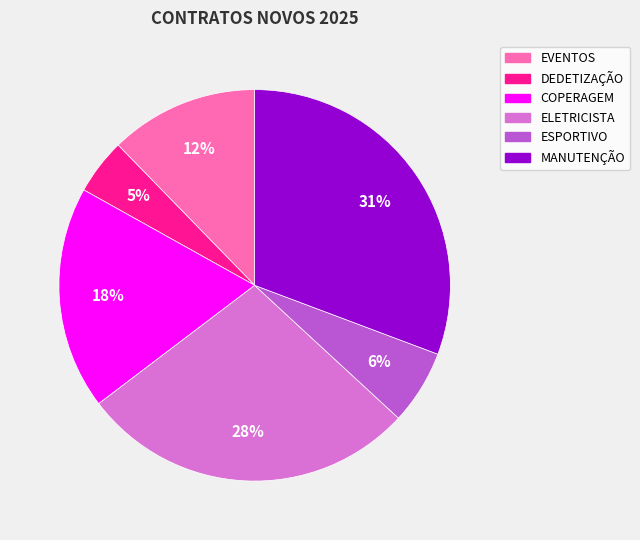

Is the sum of ELETRICISTA and MANUTENÇÃO greater than half?

Yes